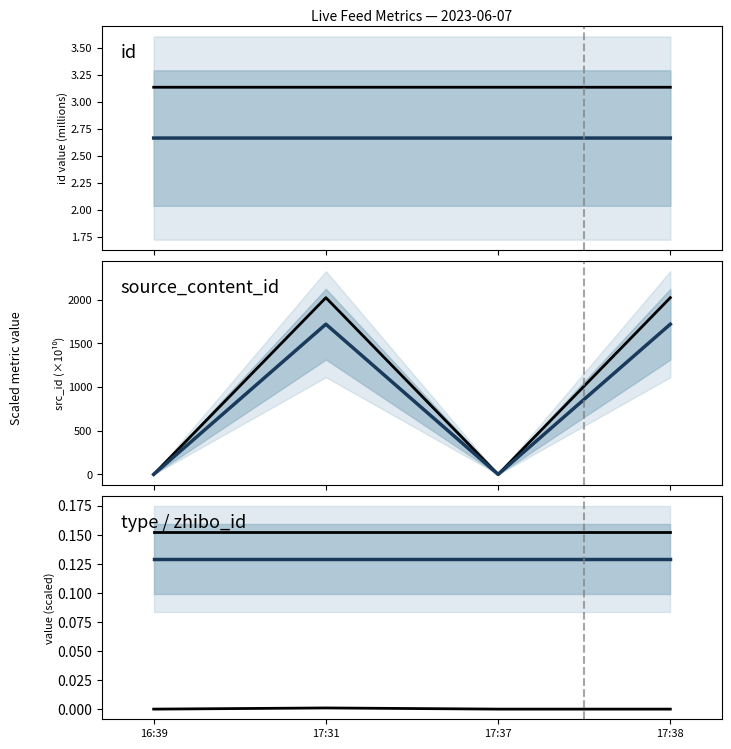

What is the value of the zhibo_id point at the 3rd from the left?

0.2